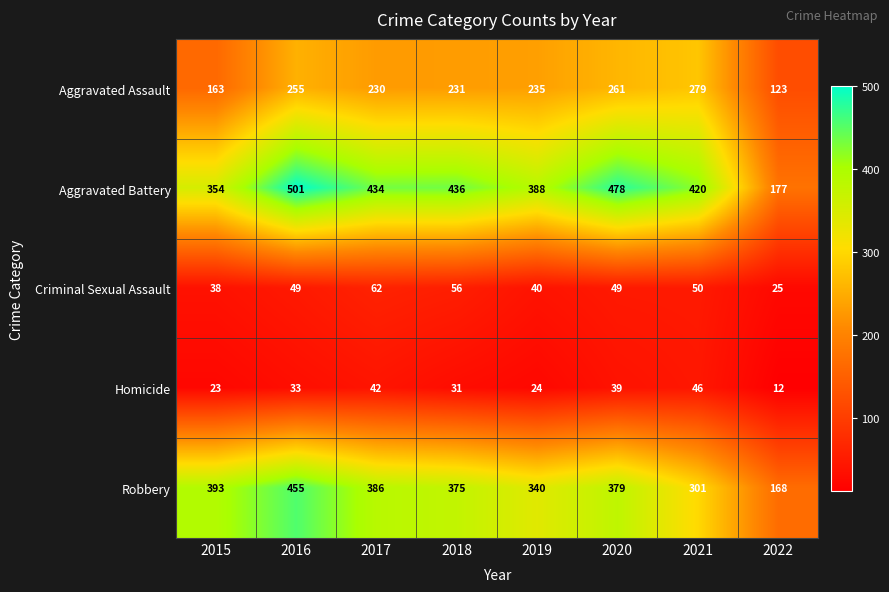

At which label does Aggravated Battery first exceed 434?

2016